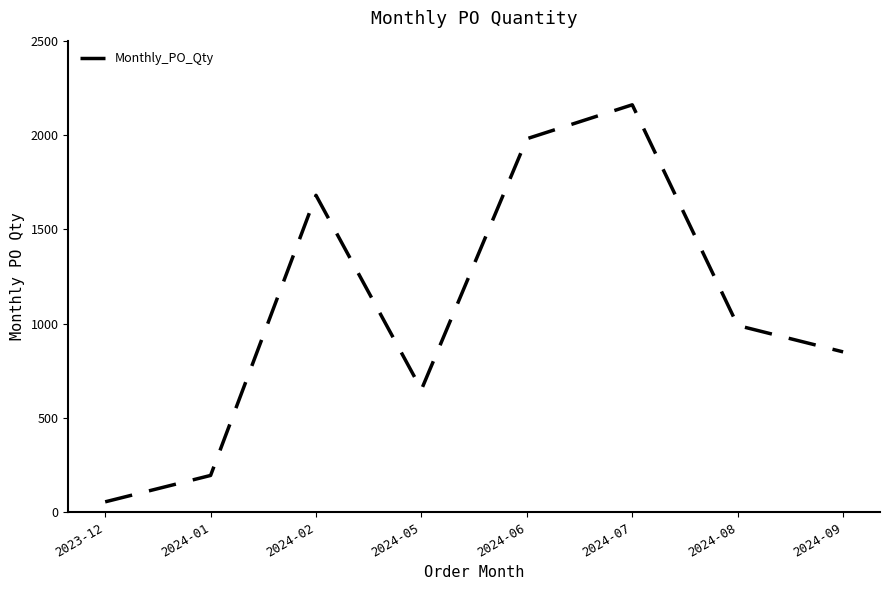

What is the smallest value displayed?

55